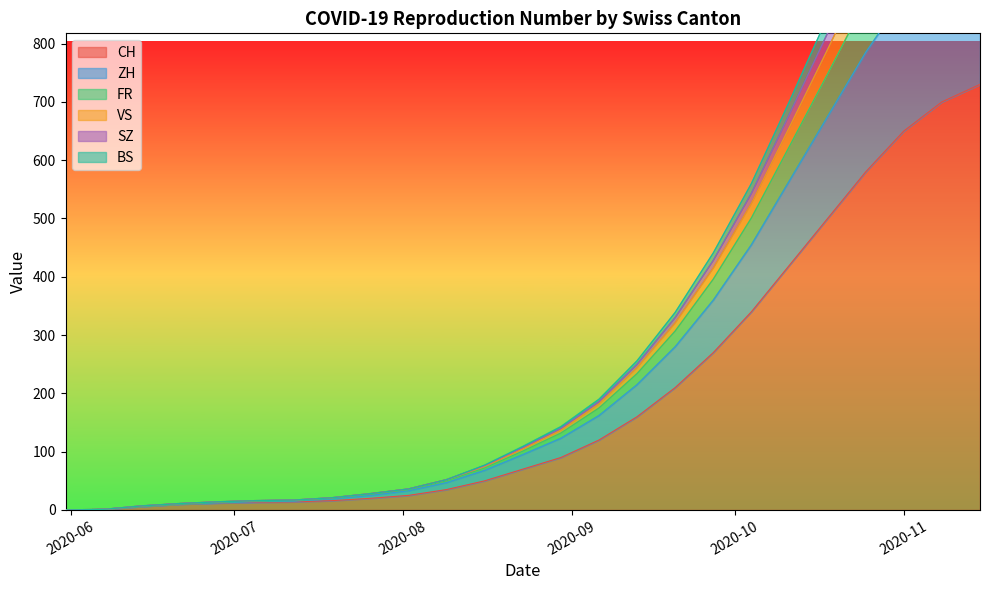

What is the total value across all series at 2020-07-19?

118